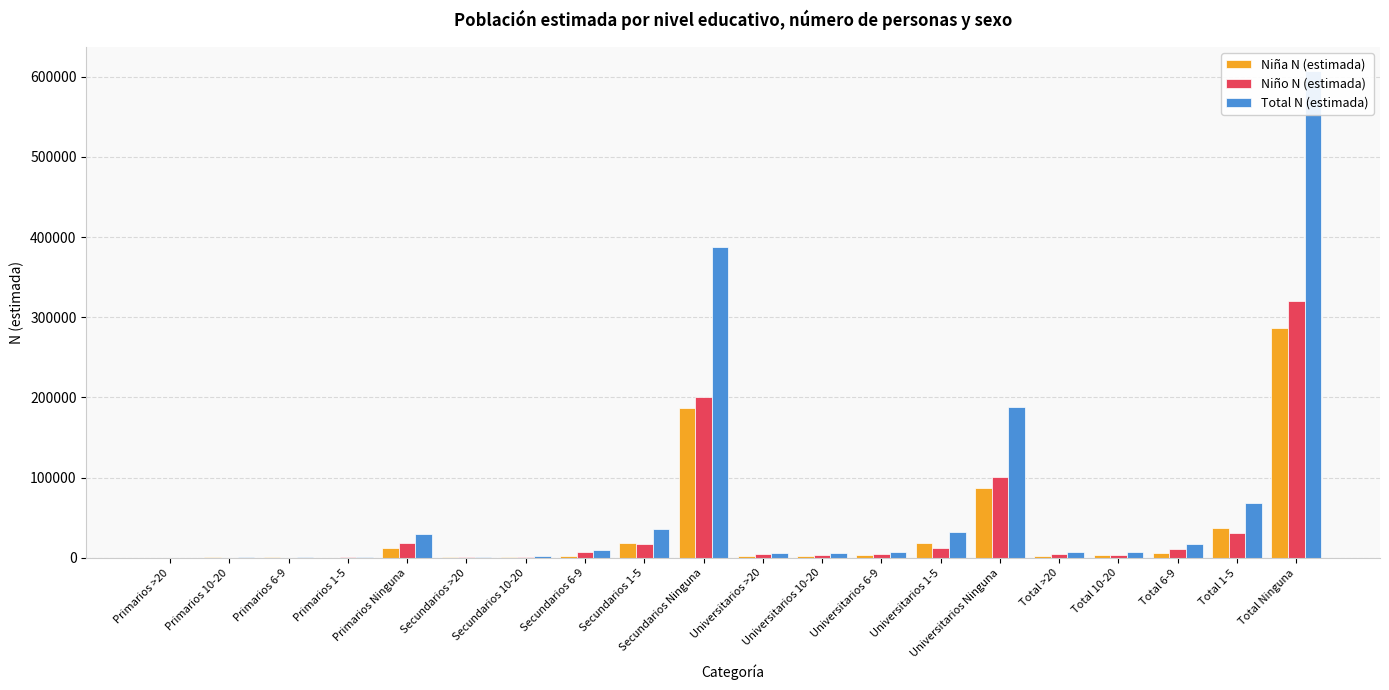

Does the chart contain stacked bars?

No